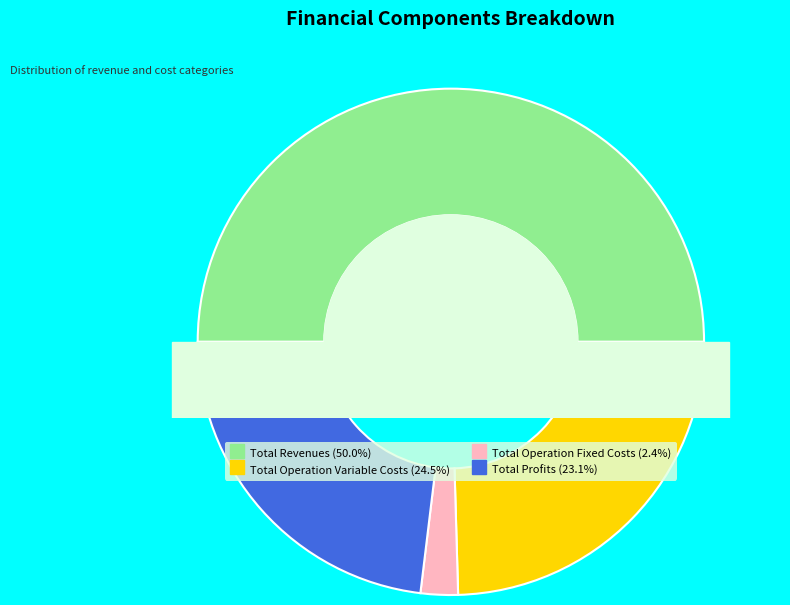

Between Total Revenues and Total Operation Variable Costs, which is larger?

Total Revenues